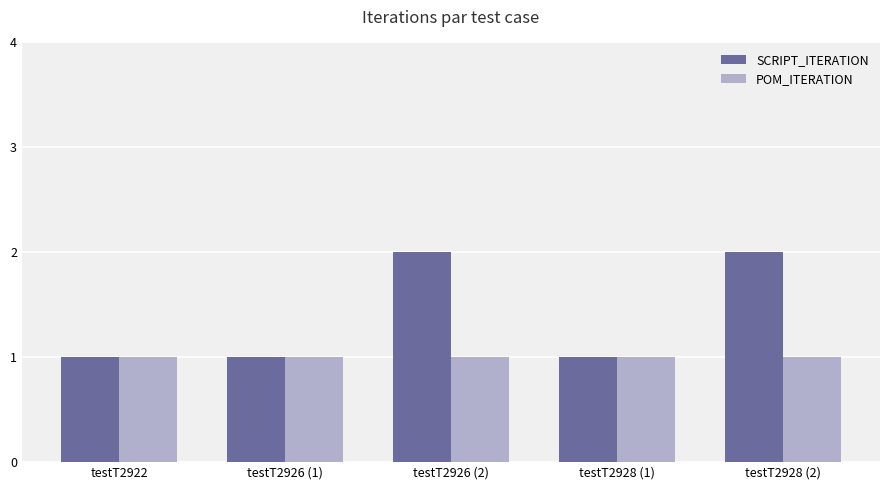

What position from the right is testT2922?

5